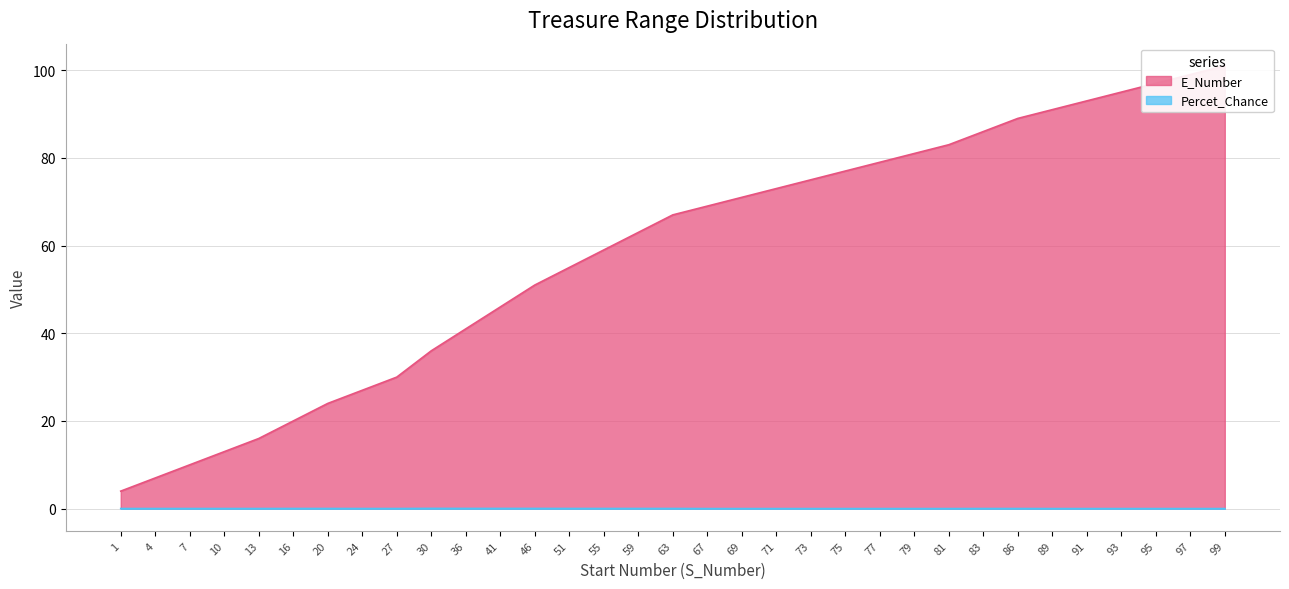

What are all the series names shown in the legend?

E_Number, Percet_Chance